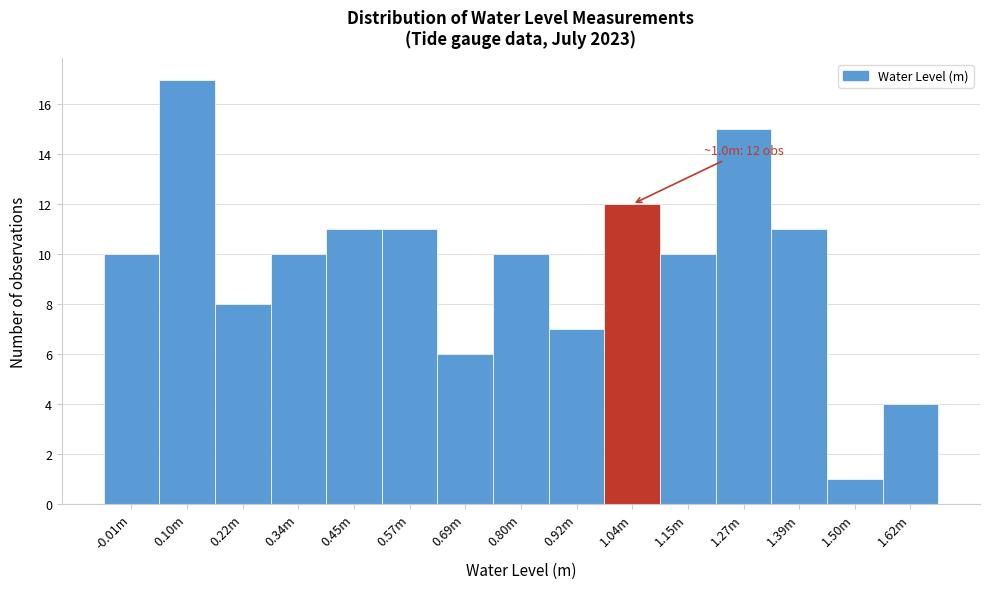

Reading left to right, transcribe all the data shown in this chart.

-0.01m=10	0.10m=17	0.22m=8	0.34m=10	0.45m=11	0.57m=11	0.69m=6	0.80m=10	0.92m=7	1.04m=12	1.15m=10	1.27m=15	1.39m=11	1.50m=1	1.62m=4